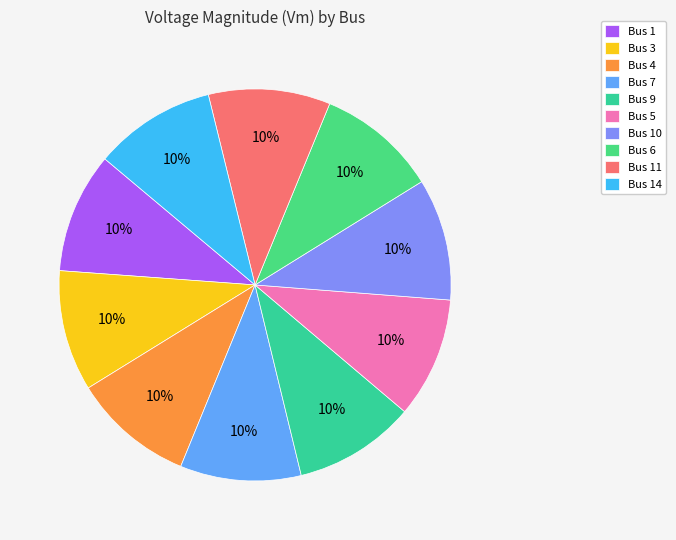

Count the number of slices in the pie.

10